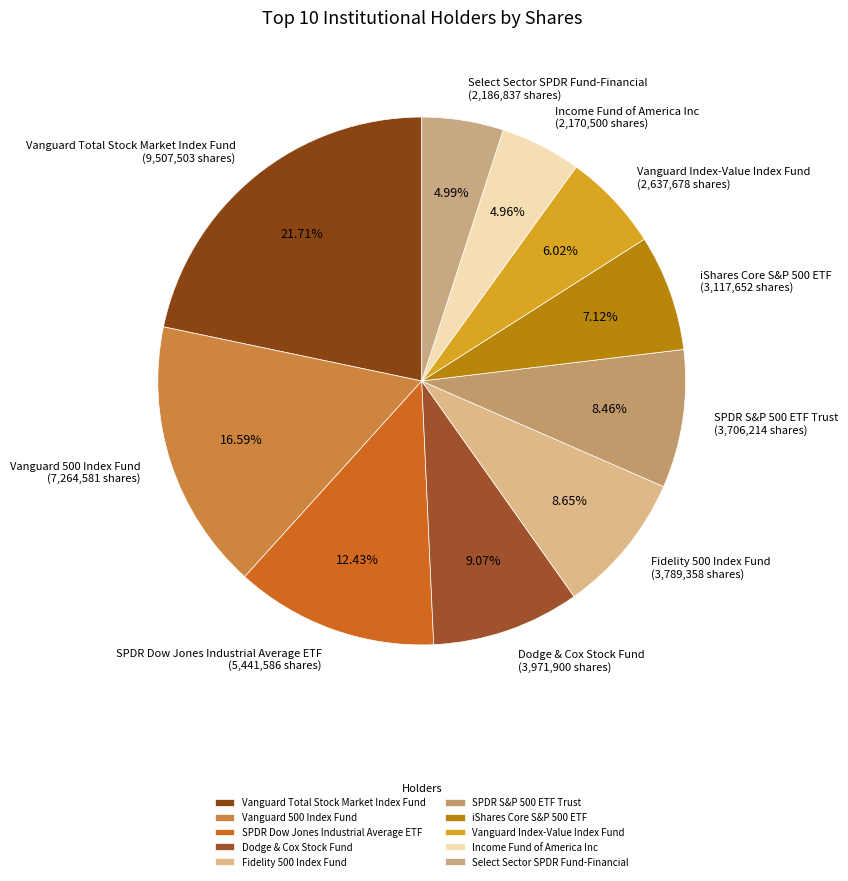

What portion of the pie excludes Fidelity 500 Index Fund?

91.3%